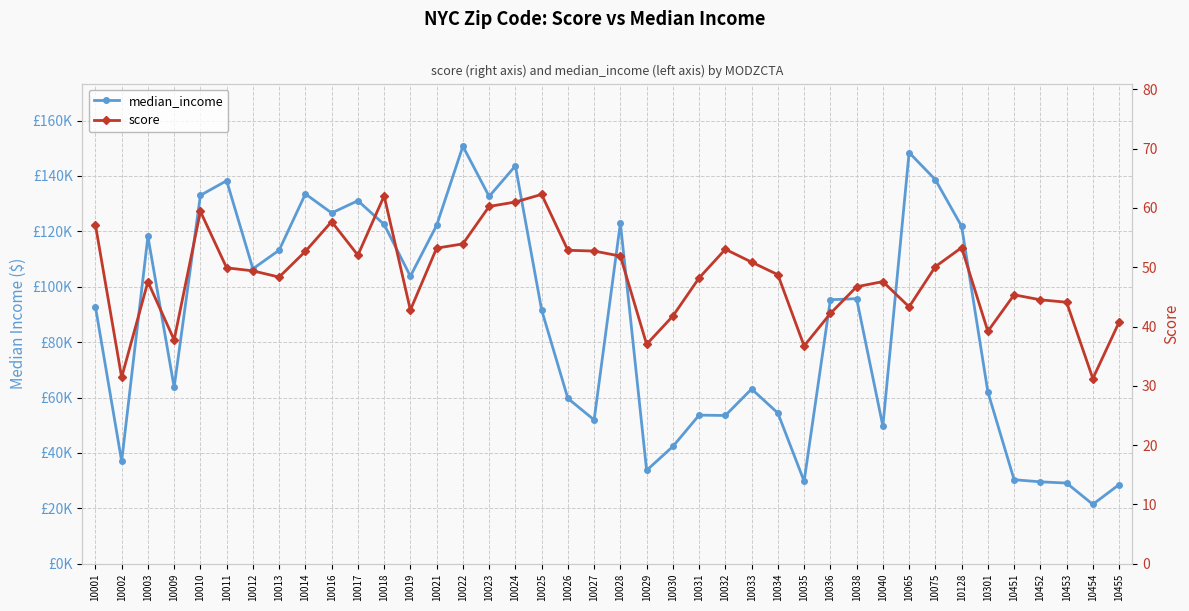

Between 10021 and 10027, which is larger?

10021